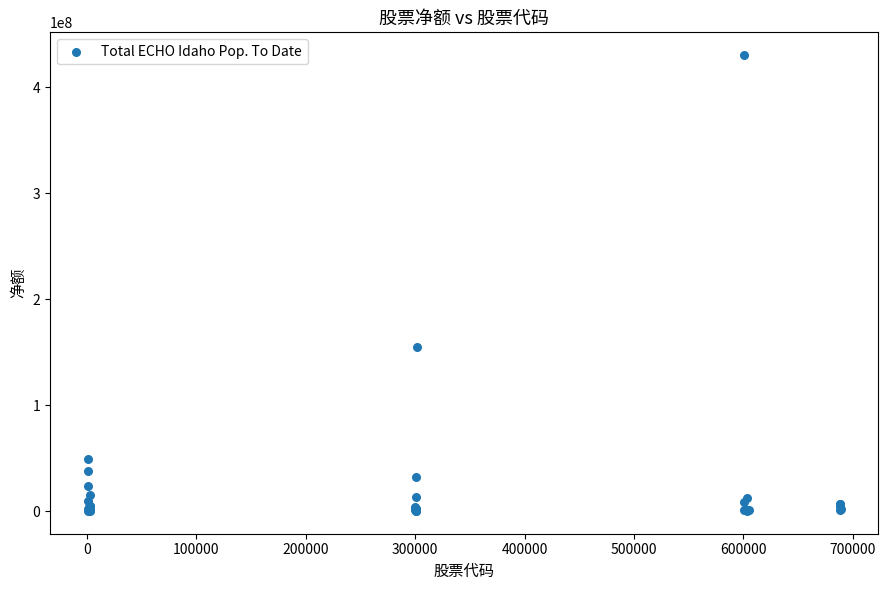

What Y value in the scatter plot is closest to 215181741?

154743376